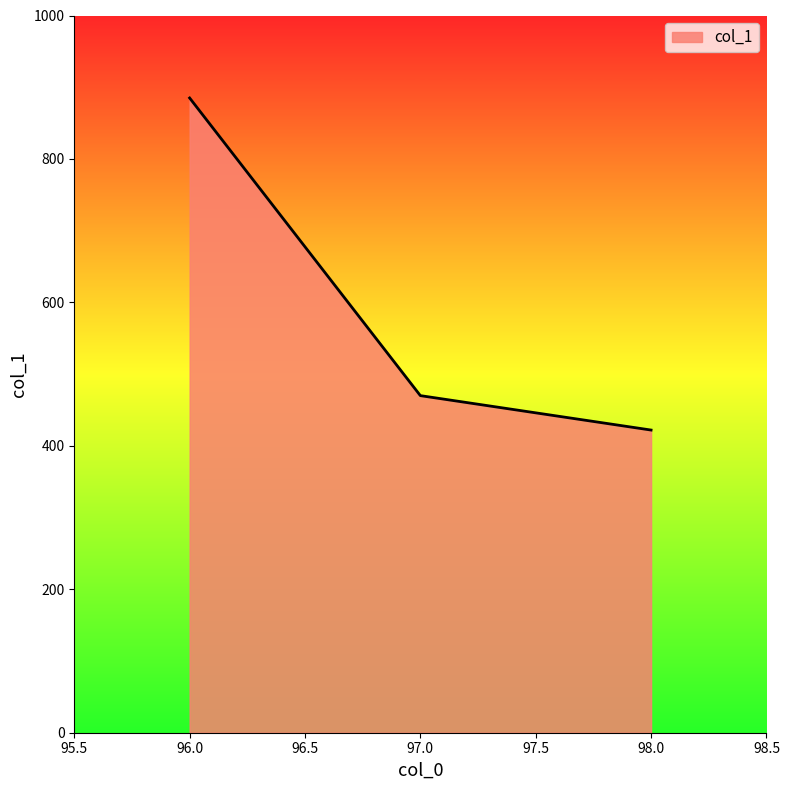

What is the ratio of the value at 96.0 to the value at 98.0?

2.1